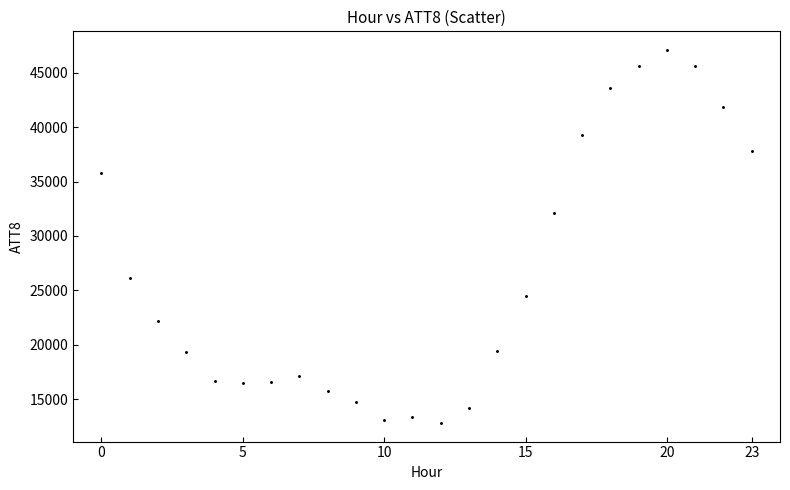

What is the range of Y values (max minus min)?

34300